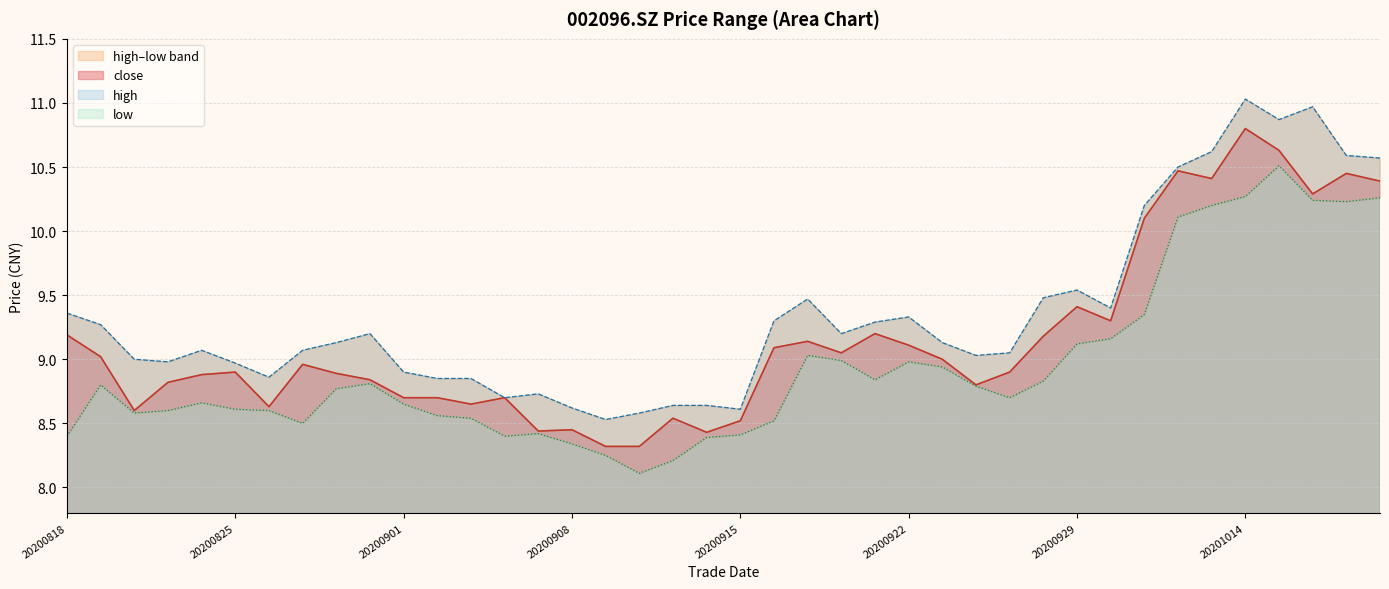

Rank the categories by close value from lowest to highest.

20200909, 20200910, 20200914, 20200907, 20200908, 20200915, 20200911, 20200820, 20200826, 20200903, 20200901, 20200902, 20200904, 20200924, 20200821, 20200831, 20200824, 20200828, 20200825, 20200925, 20200827, 20200923, 20200819, 20200918, 20200916, 20200922, 20200917, 20200928, 20200818, 20200921, 20200930, 20200929, 20201009, 20201016, 20201020, 20201013, 20201019, 20201012, 20201015, 20201014